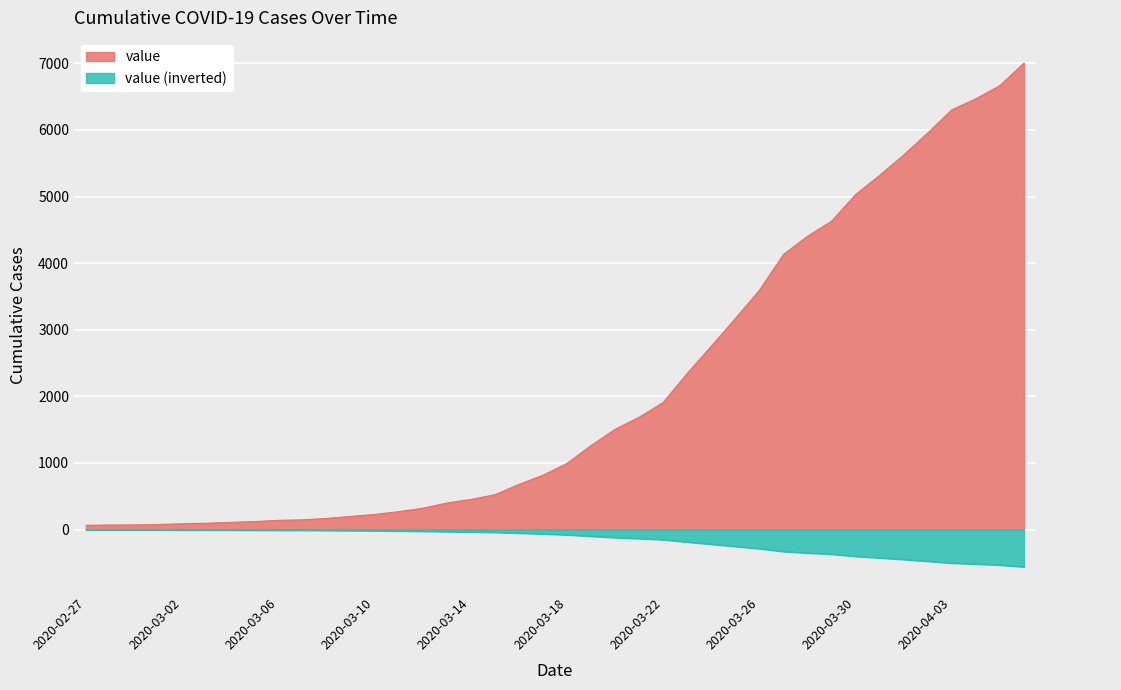

Reading right to left, list all the values displayed in this chart.

2020-04-06=7004	2020-04-05=6666	2020-04-04=6468	2020-04-03=6303	2020-04-02=5954	2020-04-01=5624	2020-03-31=5319	2020-03-30=5030	2020-03-29=4630	2020-03-28=4404	2020-03-27=4130	2020-03-26=3593	2020-03-25=3168	2020-03-24=2754	2020-03-23=2345	2020-03-22=1909	2020-03-21=1686	2020-03-20=1505	2020-03-19=1261	2020-03-18=993	2020-03-17=816	2020-03-16=677	2020-03-15=523	2020-03-14=452	2020-03-13=398	2020-03-12=320	2020-03-11=269	2020-03-10=226	2020-03-09=197	2020-03-08=167	2020-03-07=146	2020-03-06=138	2020-03-05=119	2020-03-04=108	2020-03-03=95	2020-03-02=87	2020-03-01=76	2020-02-29=69	2020-02-28=68	2020-02-27=64